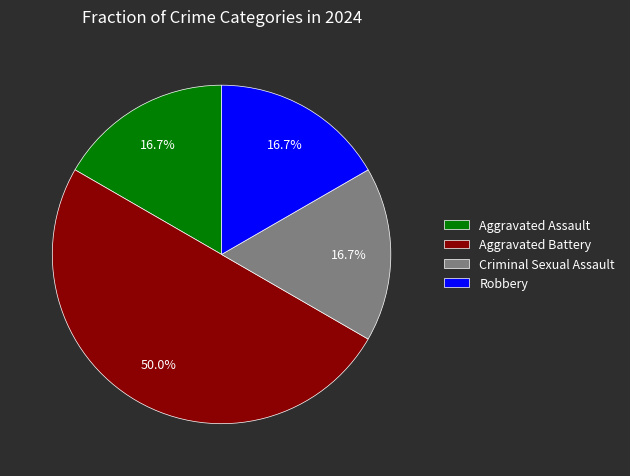

Which slice is the largest?

Aggravated Battery